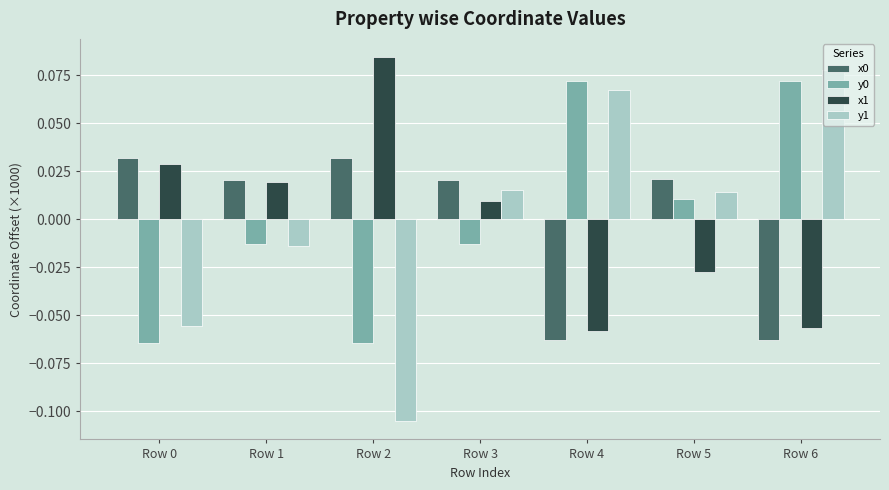

Which series has the largest range (max minus min)?

y1